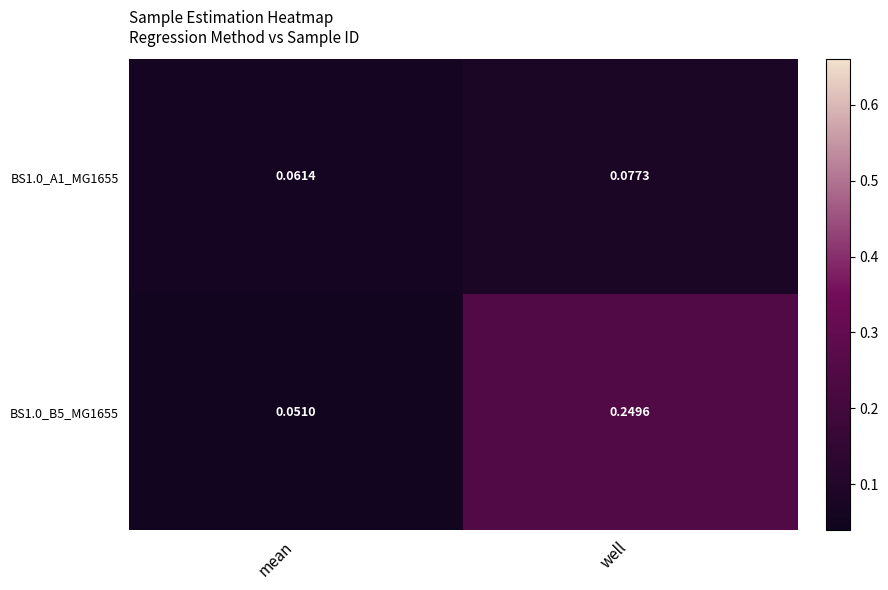

At which category is the sum across all series the highest?

well